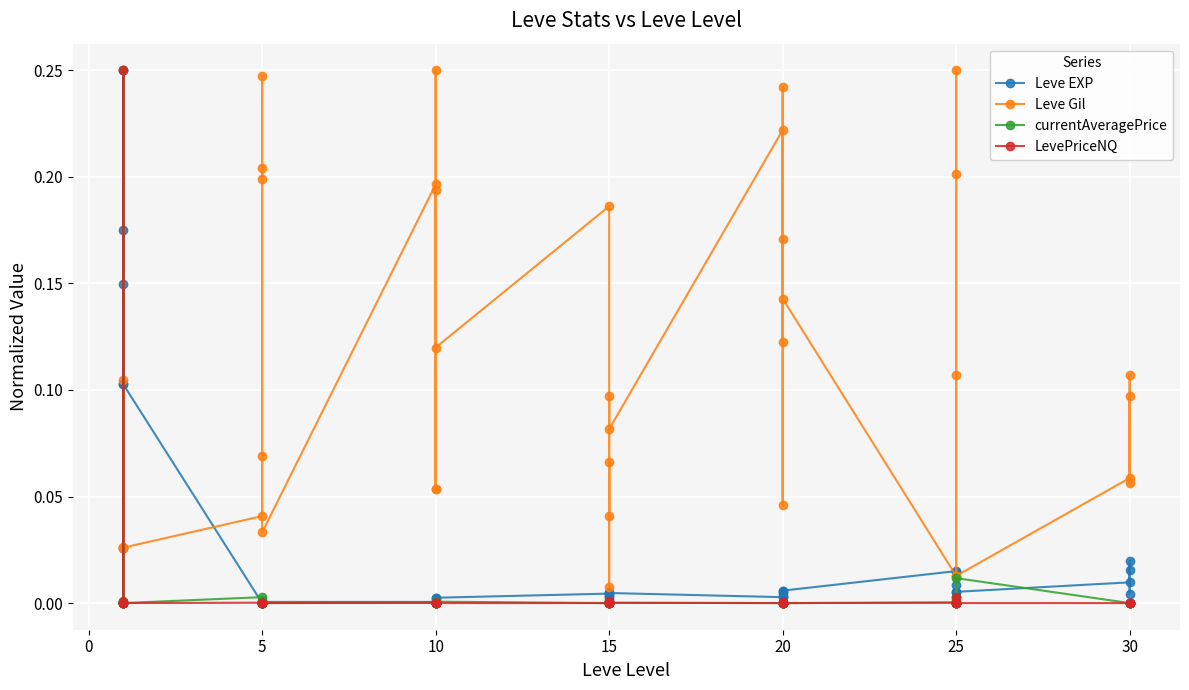

At how many categories does at least one series exceed 0?

40